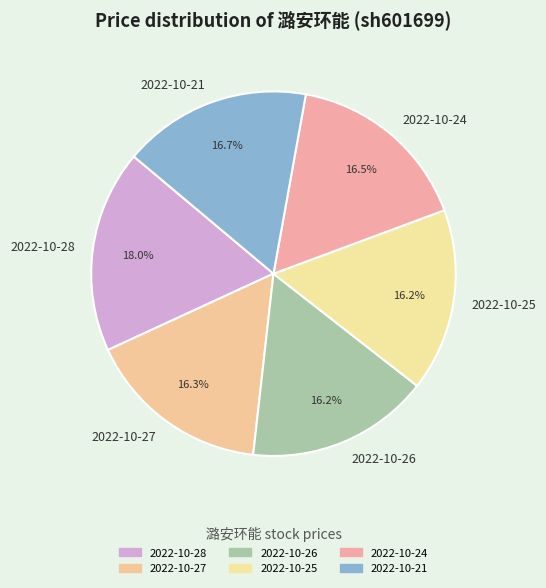

To the nearest percent, what percentage of the pie is 2022-10-26?

16%